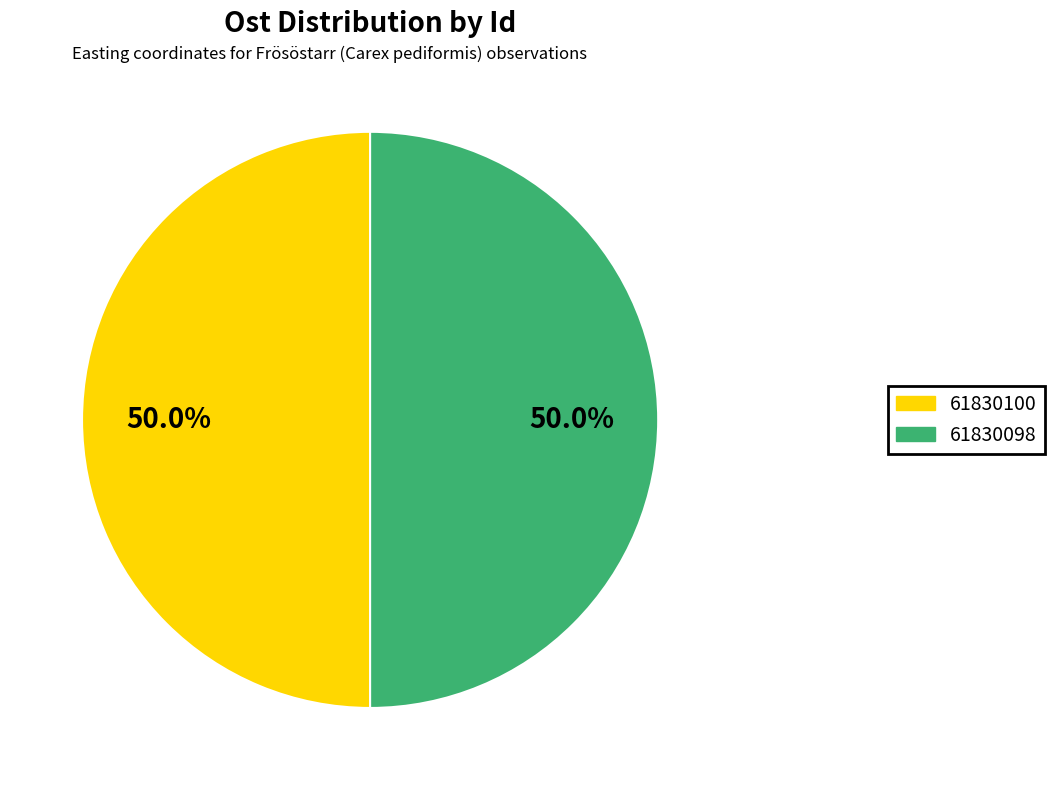

Approximately how many times larger is the value at 61830100 compared to 61830098?

1.0